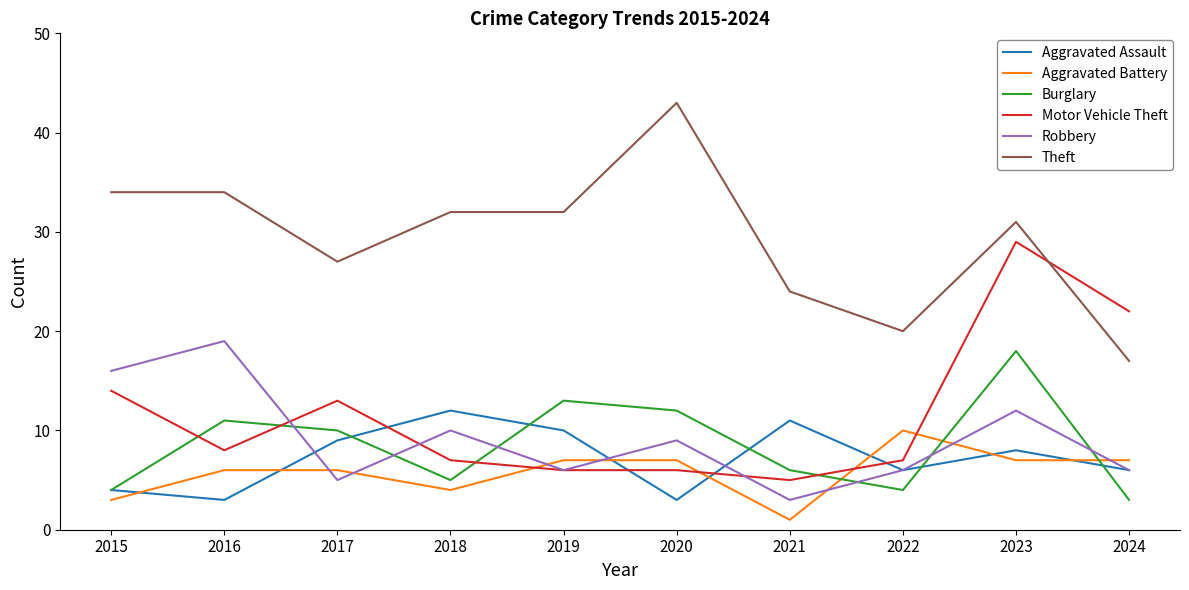

Read the Motor Vehicle Theft value at 2016, to the nearest 5.

10